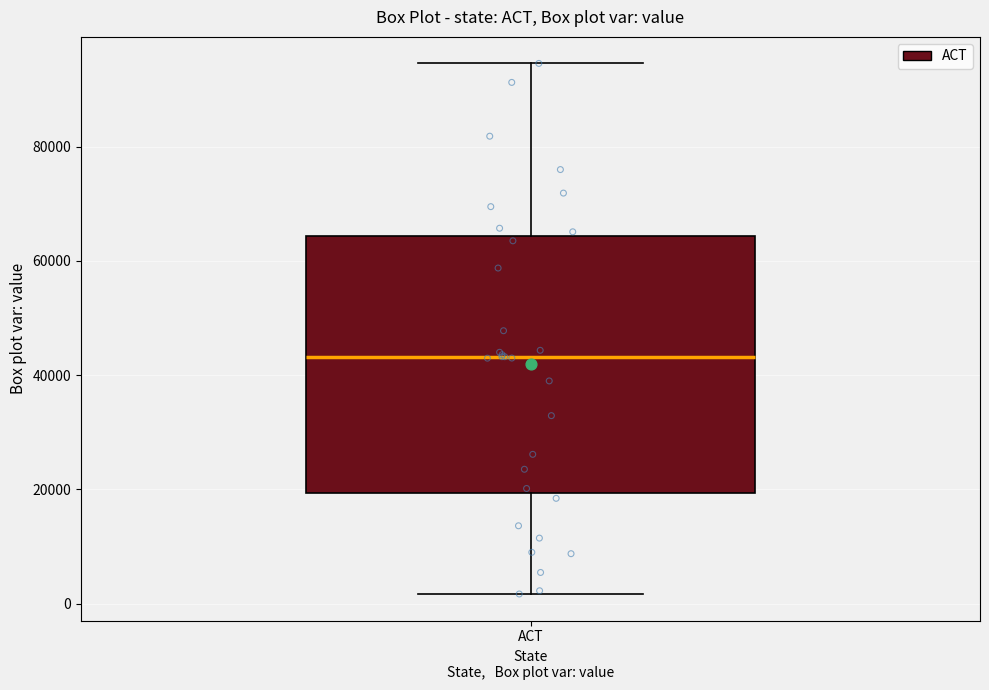

Read this box plot against the y-axis: the position of the median line, the range covered by the box, and the ends of both whiskers. The values are not printed on the chart, so give them approximately, as read against the axis.

median 44000, box 20000 to 64000, whiskers 2000 to 94000